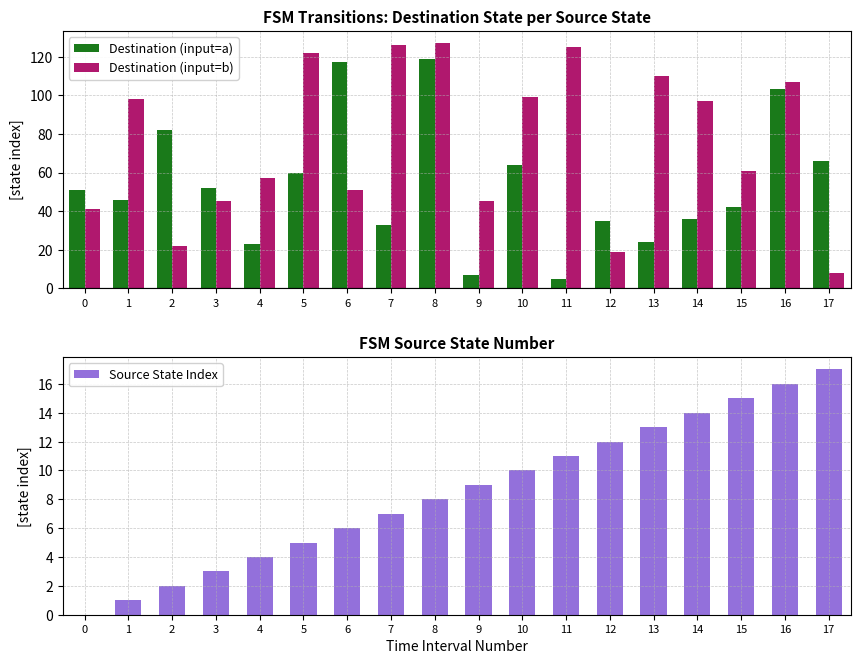

Which series changed the most between 1 and 10?

Destination (input=a)